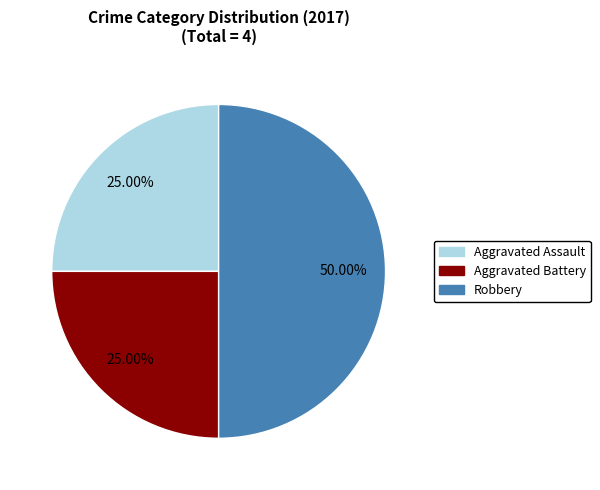

How many segments does this pie chart have?

3